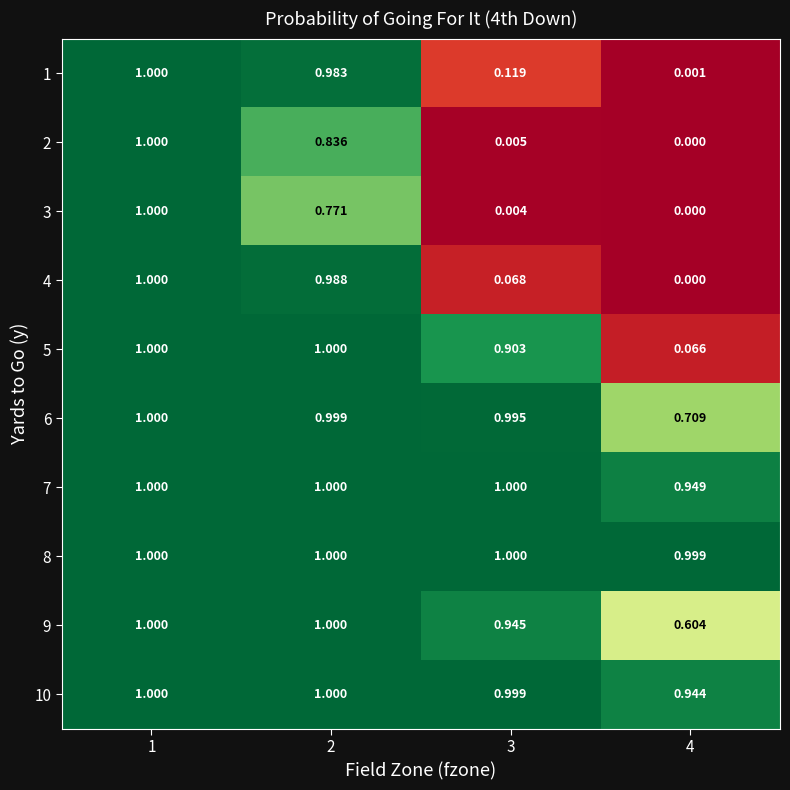

How many series are shown in this chart?

10